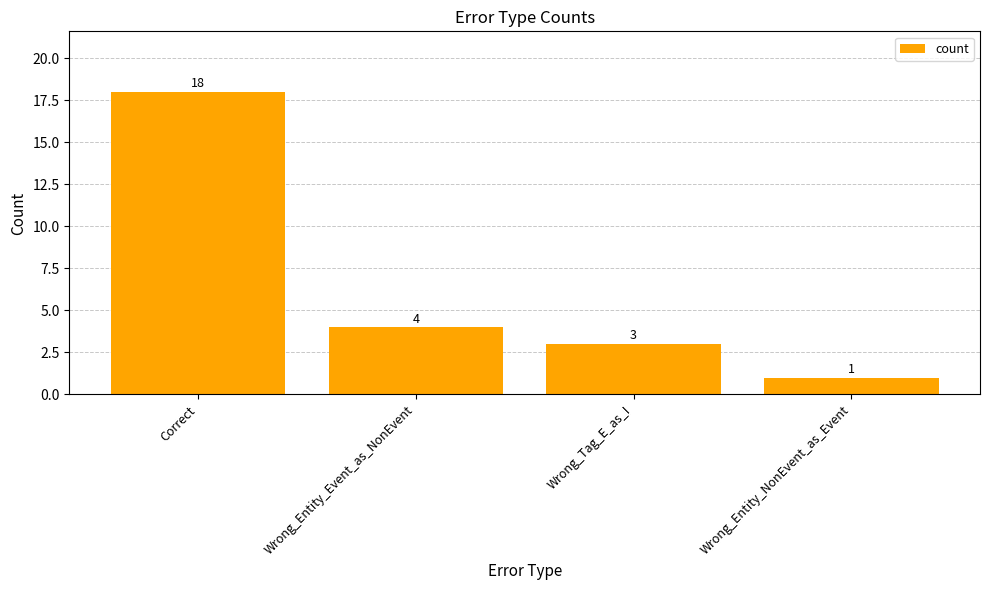

What is the change in value from Correct to Wrong_Entity_NonEvent_as_Event?

-17